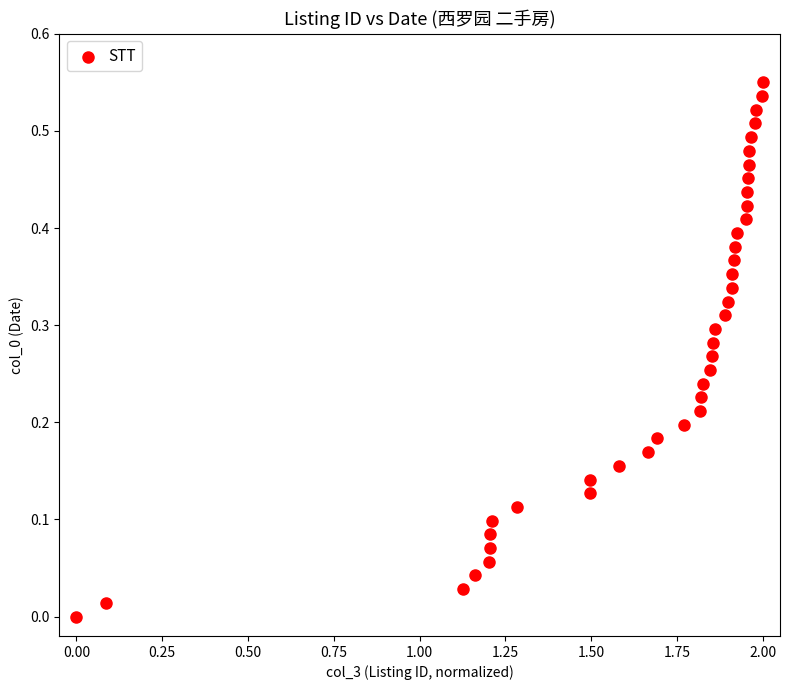

What is the range of X values (max minus min)?

2.0